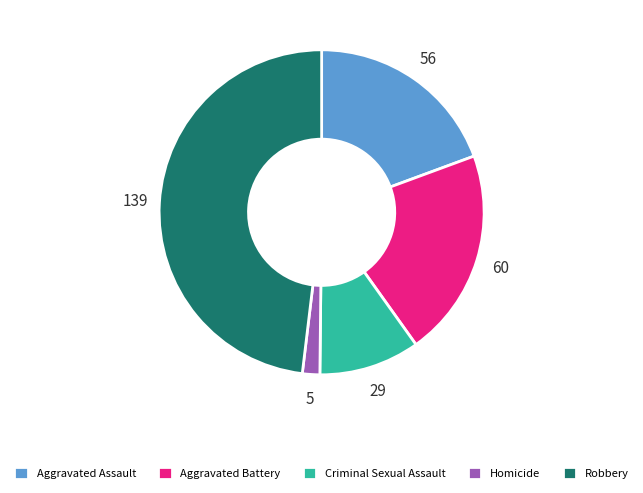

Combined, do Robbery and Aggravated Assault account for over 50%?

Yes